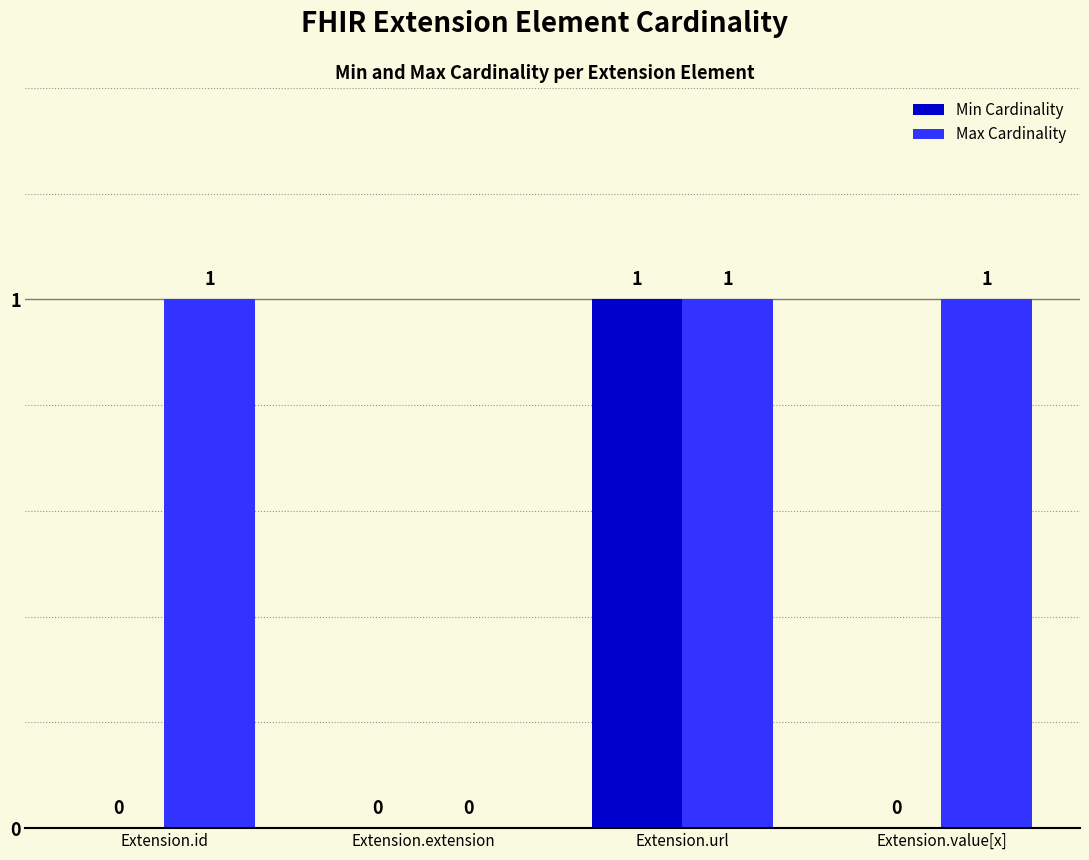

Is the value of Min Cardinality at Extension.id greater than the value of Max Cardinality at Extension.value[x]?

No